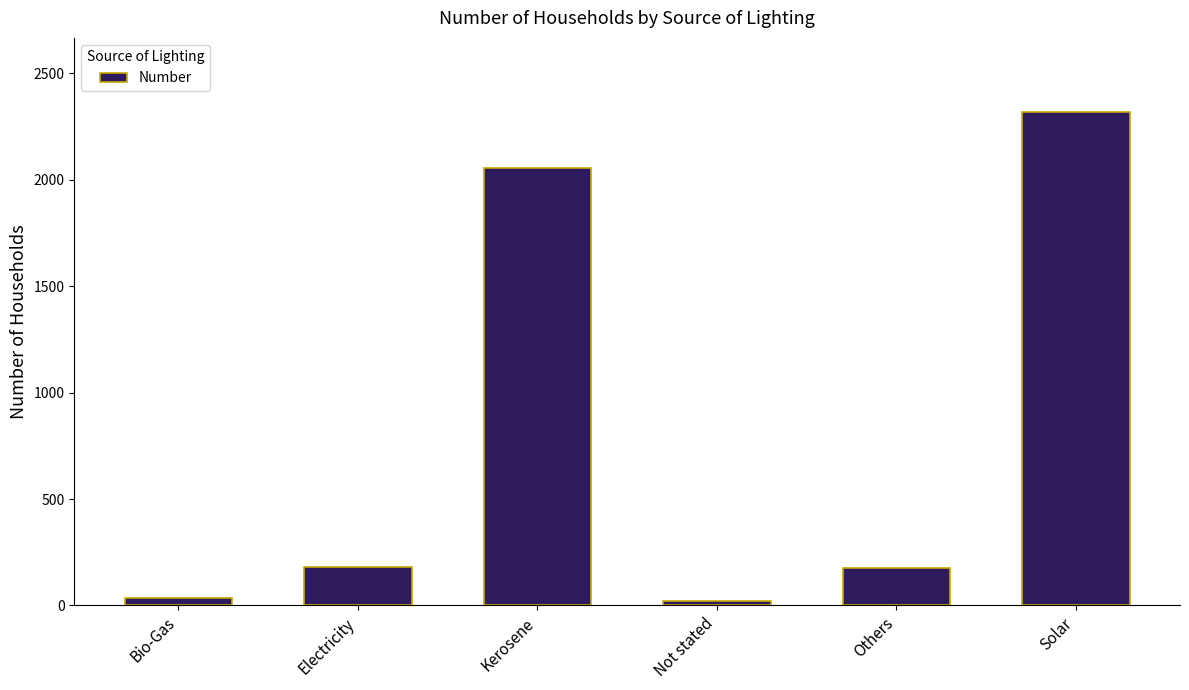

At which category does the chart reach its peak across all series?

Solar